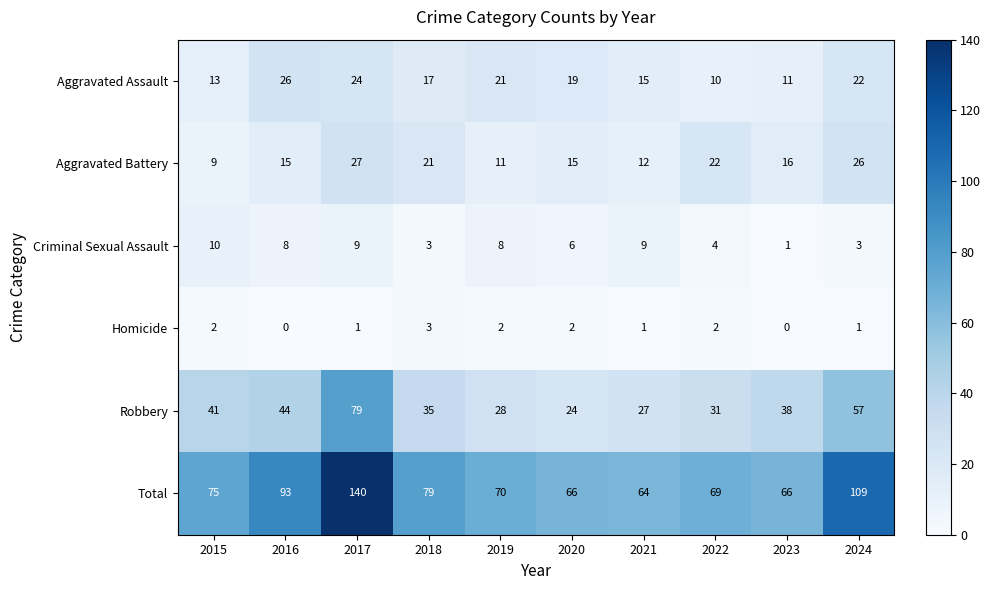

The Aggravated Battery series shows 19 at 2019. True or false?

False